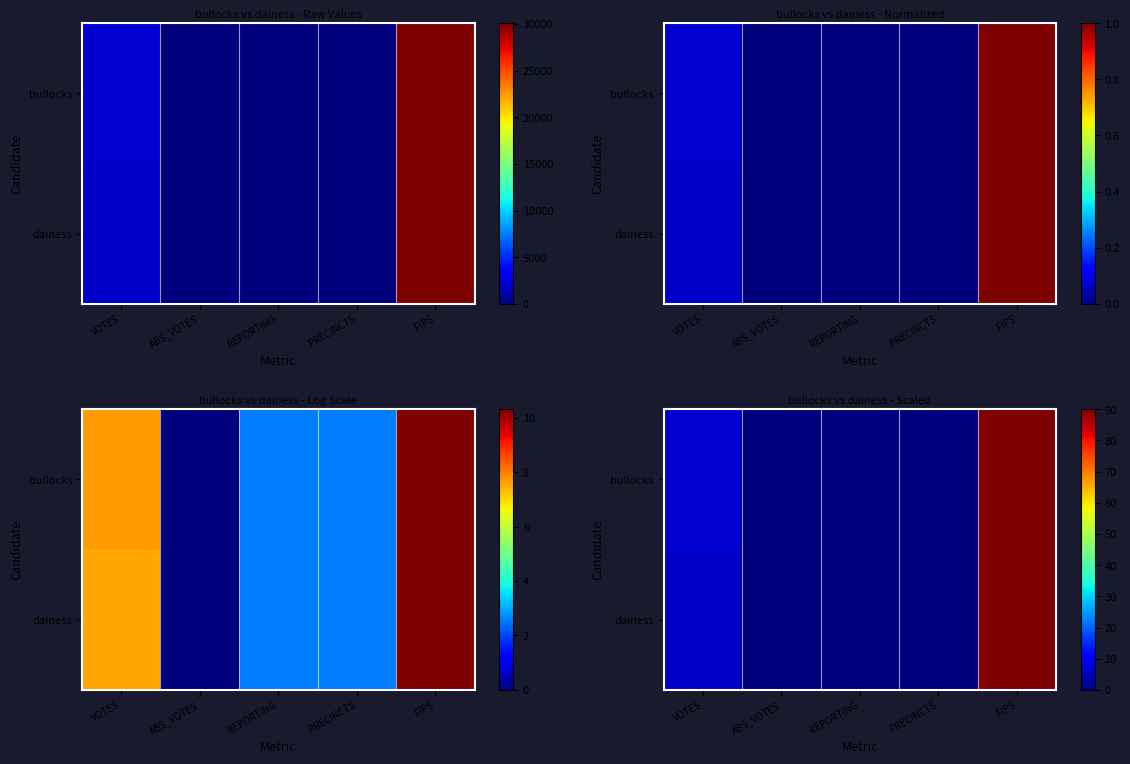

Which category has the highest value across all series?

FIPS